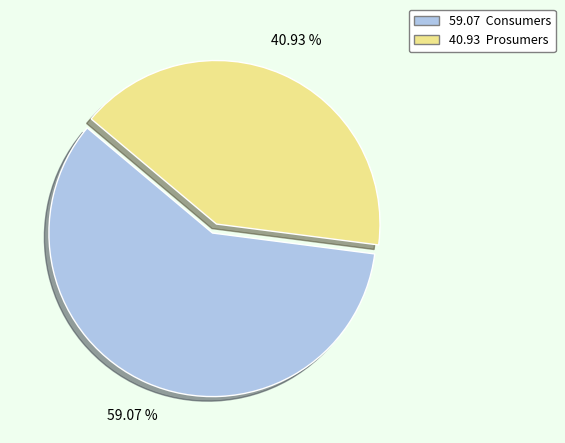

Is there any slice that represents more than half of the pie?

Yes